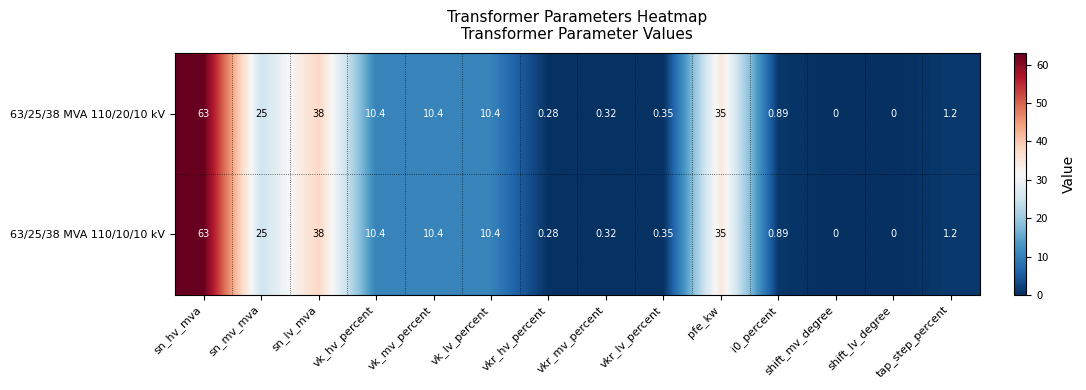

At which label is 63/25/38 MVA 110/20/10 kV closest to 31?

pfe_kw